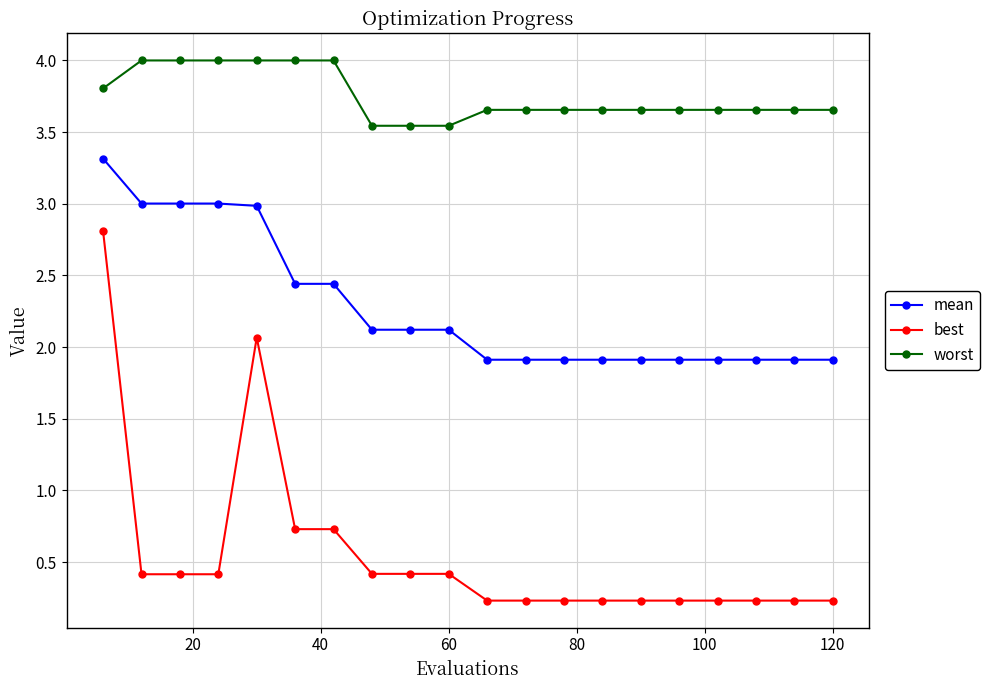

What is the highest value of the worst series?

4.0